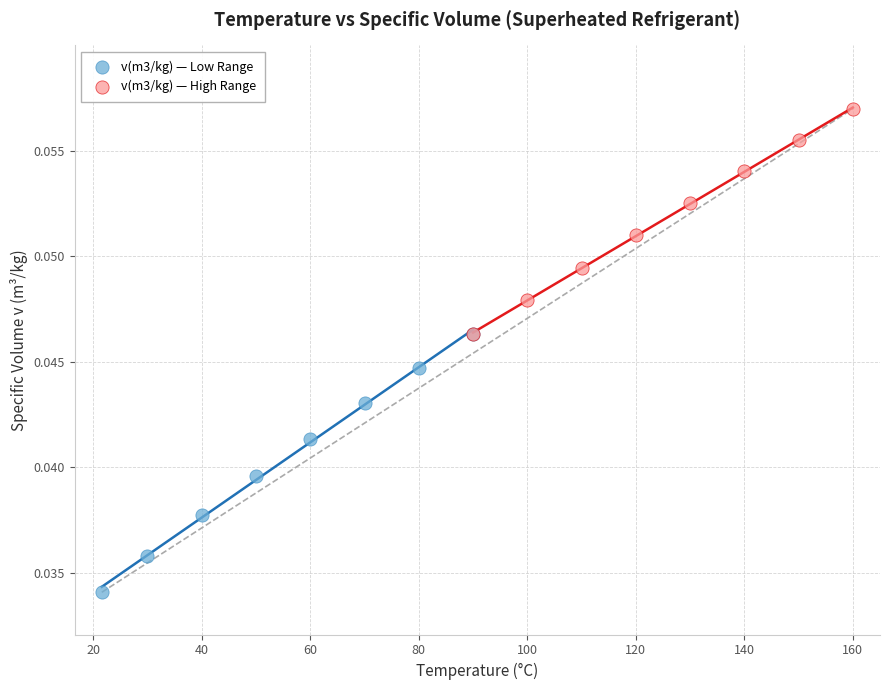

Which series has the widest spread of Y values?

v(m3/kg) — Low Range